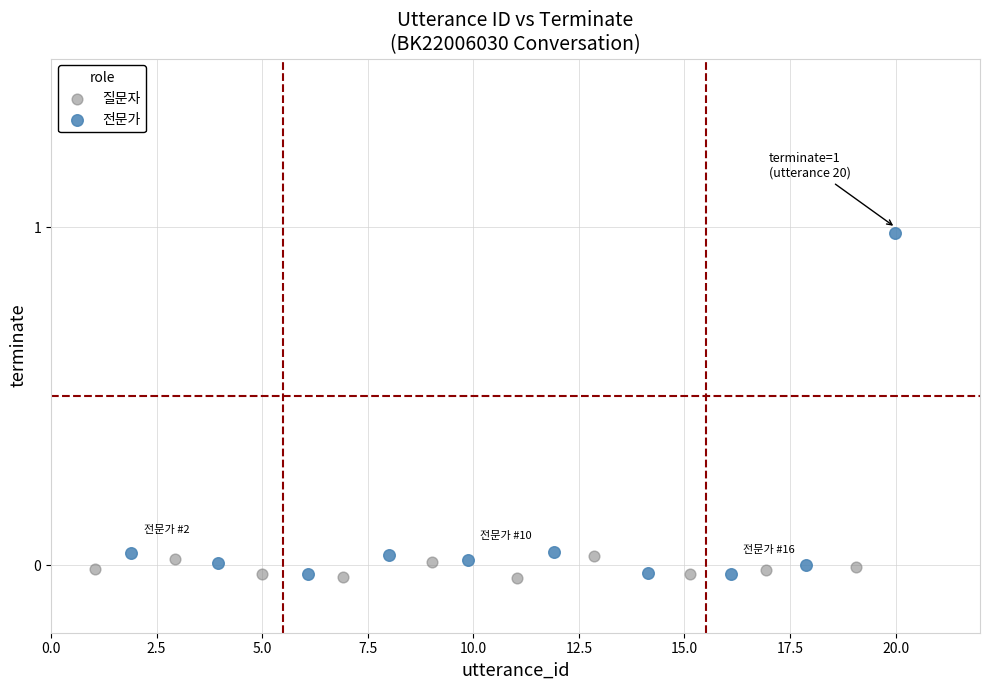

Which series contains the highest Y value?

전문가